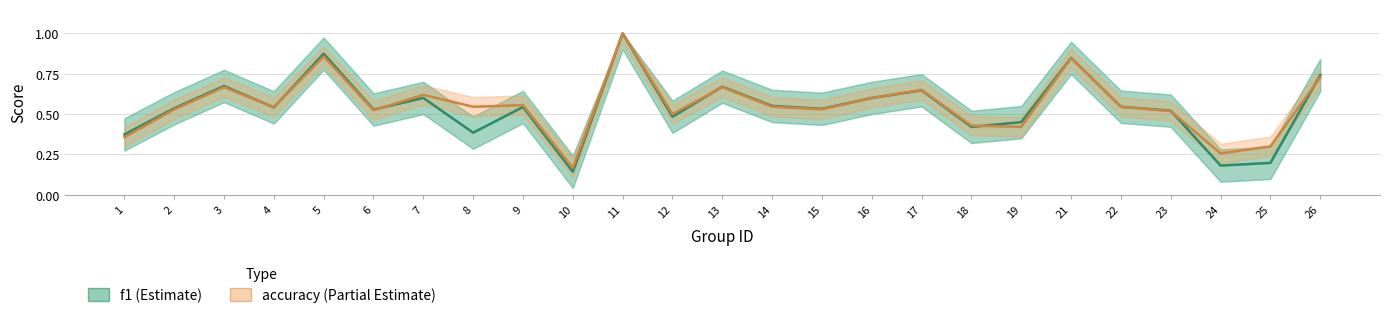

How many categories are shown in the chart?

25